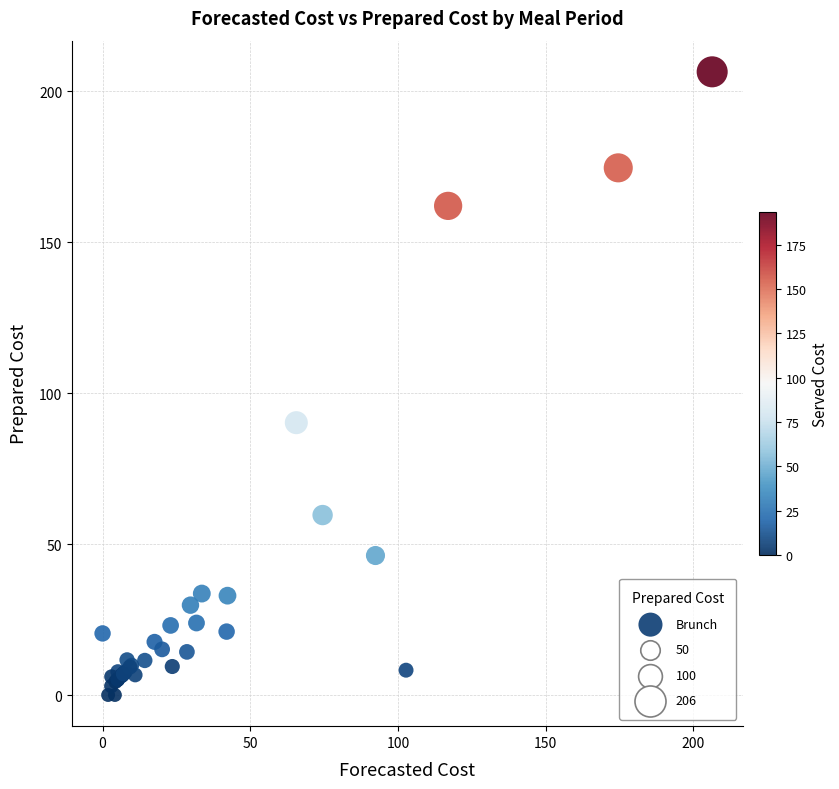

What Y value in the scatter plot is closest to 103?

90.2